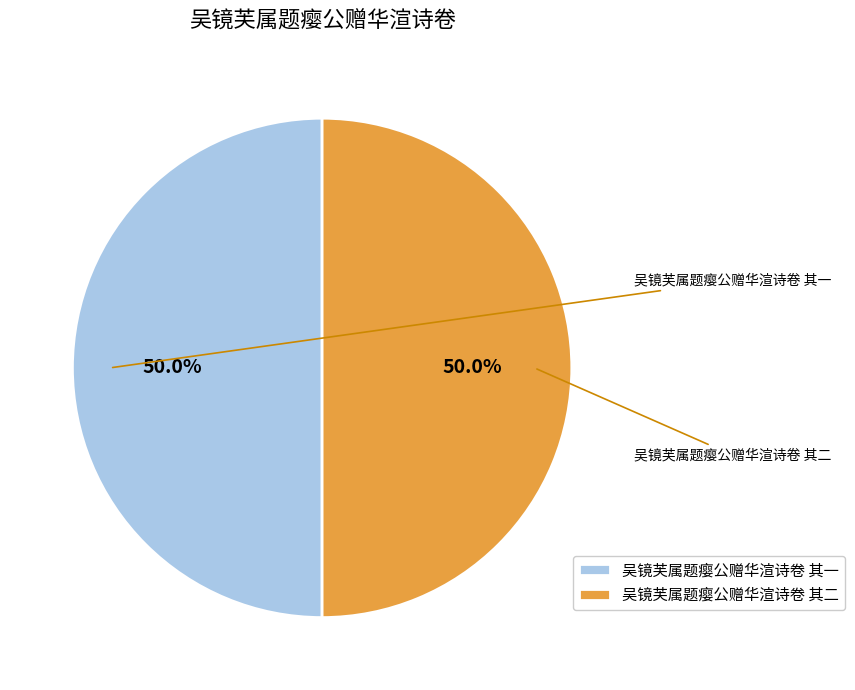

Rank the categories by value from lowest to highest.

吴镜芙属题瘿公赠华渲诗卷 其一, 吴镜芙属题瘿公赠华渲诗卷 其二